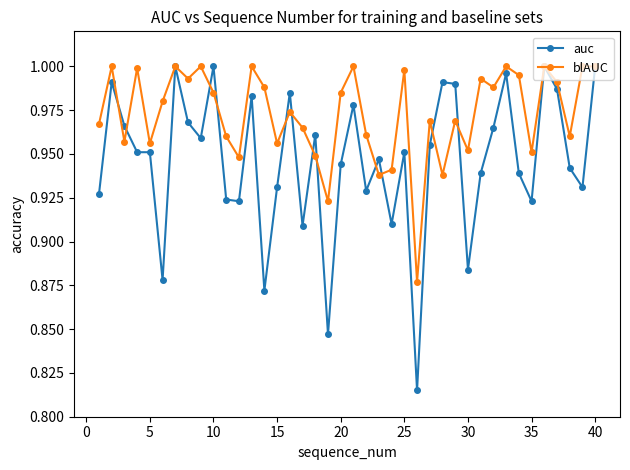

What is the difference between the maximum and second lowest values in the blAUC series?

0.1